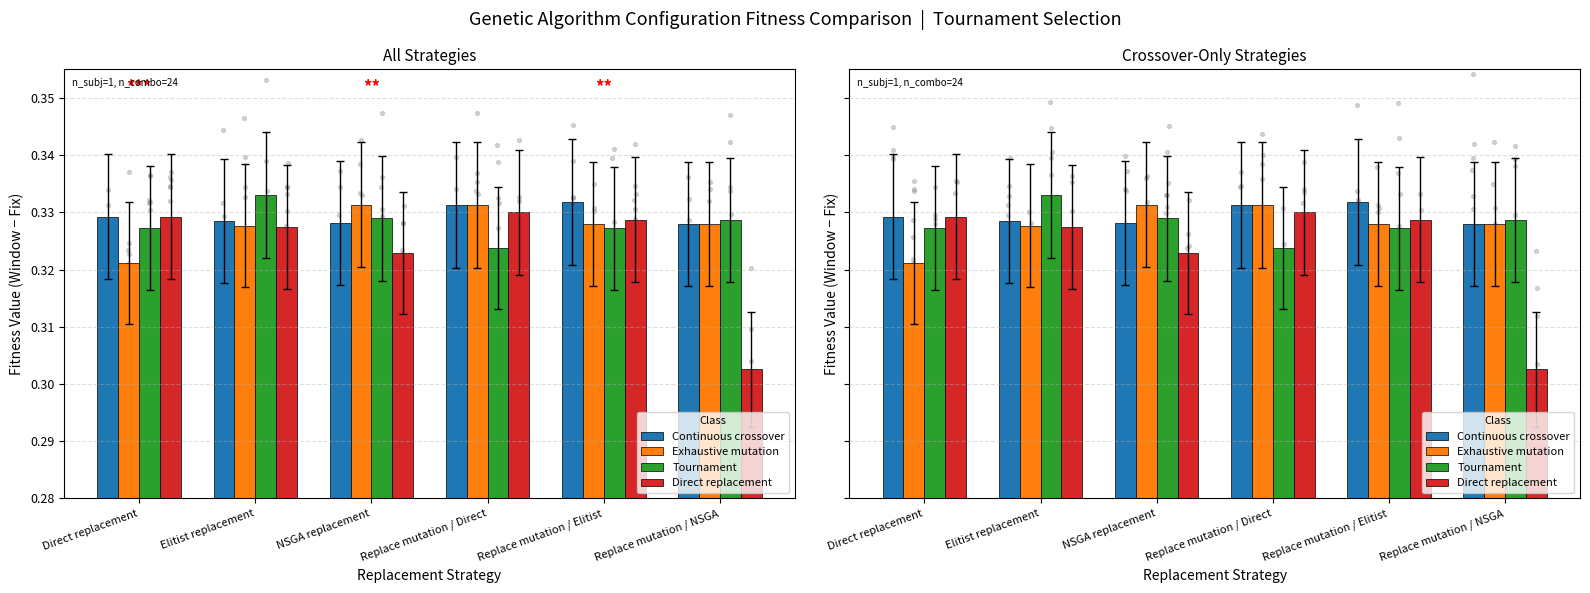

What is the total value across all series at Replace mutation / Elitist?

1.3